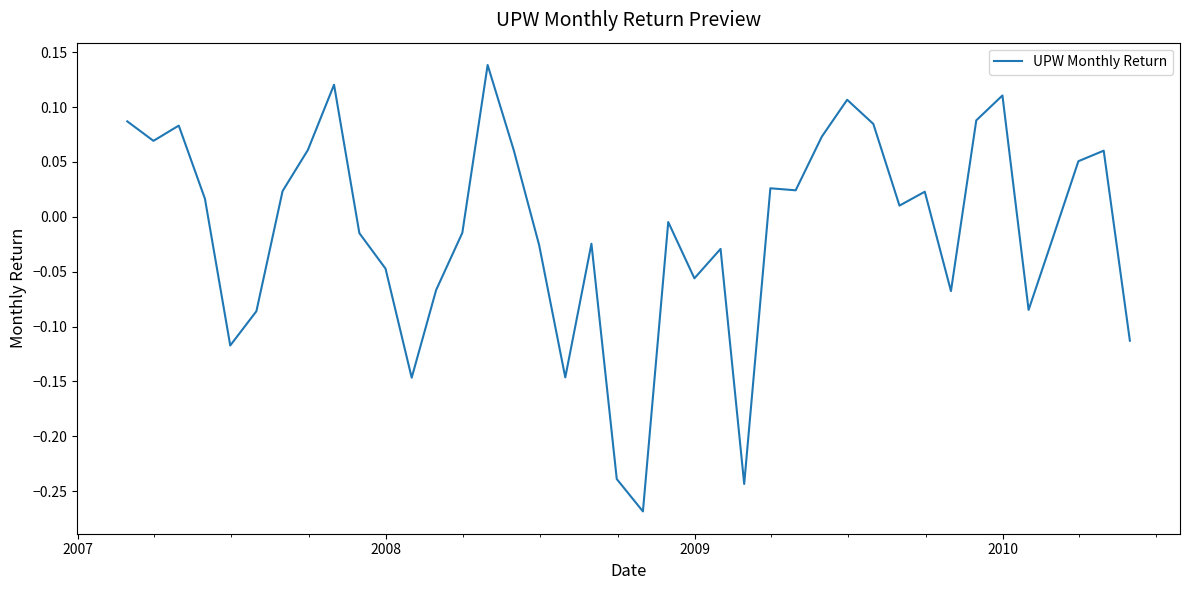

What is the difference between the maximum and minimum values?

0.4